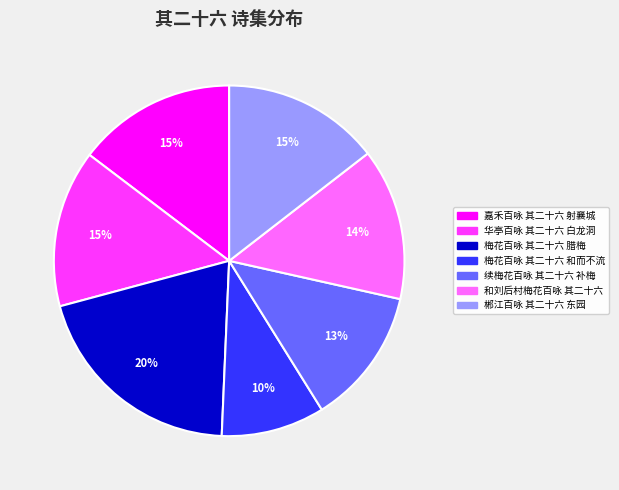

Does 郴江百咏 其二十六 东园 represent more than half of the total?

No